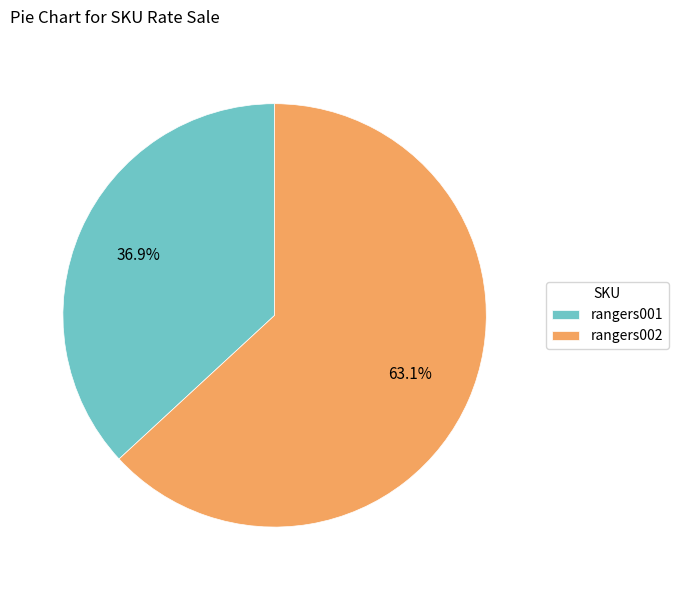

True or false: rangers001 accounts for 37% of the total.

True